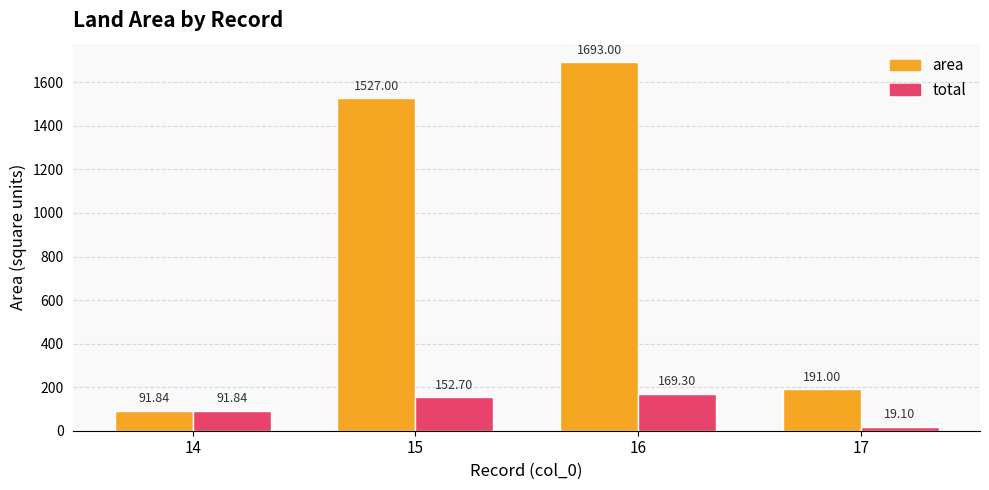

What are all the series names shown in the legend?

area, total